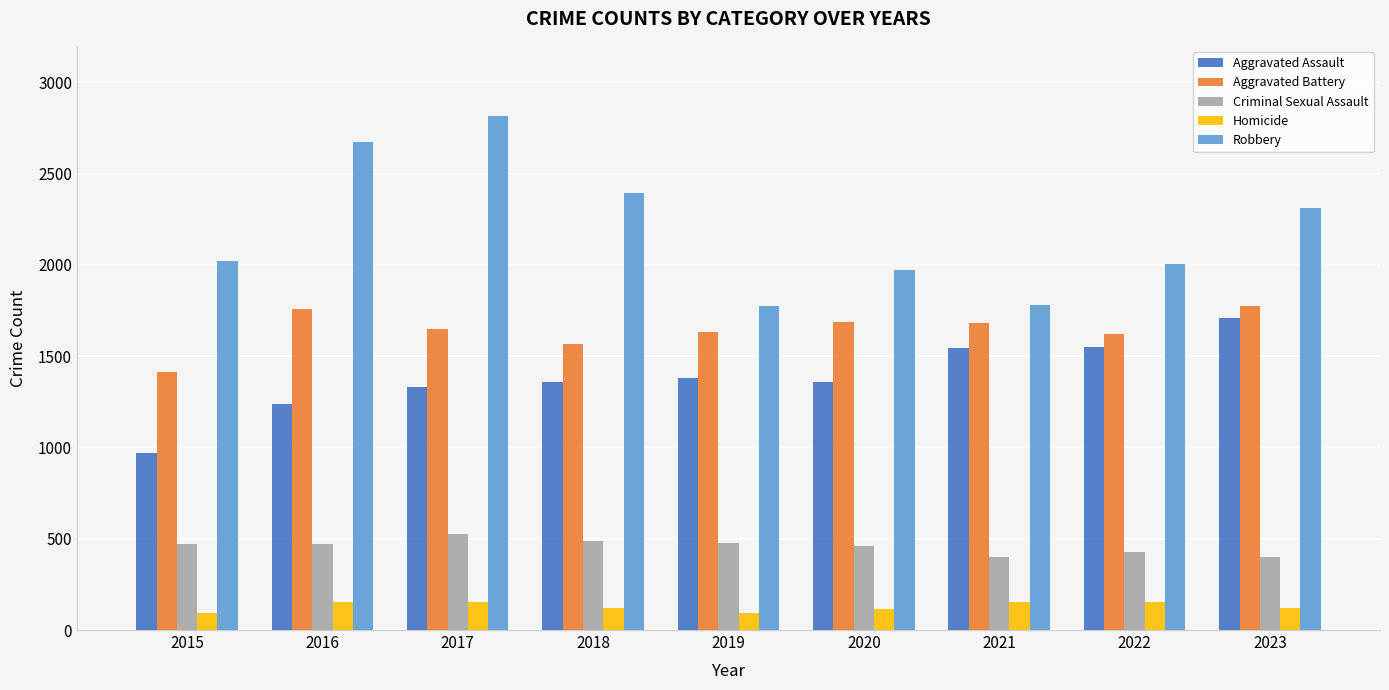

List the series in order of their peak value, lowest first.

Homicide, Criminal Sexual Assault, Aggravated Assault, Aggravated Battery, Robbery